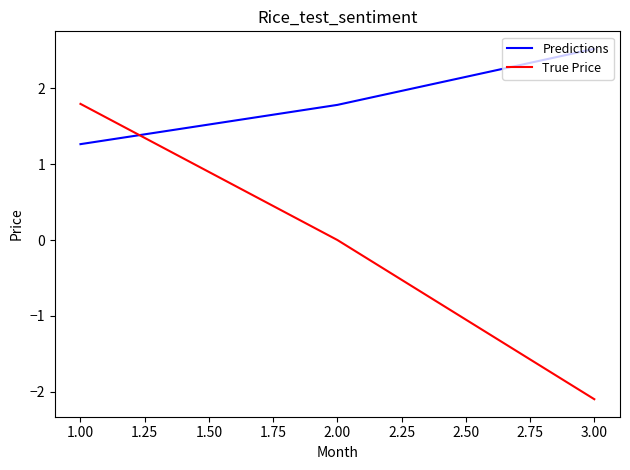

How many categories are shown in the chart?

3